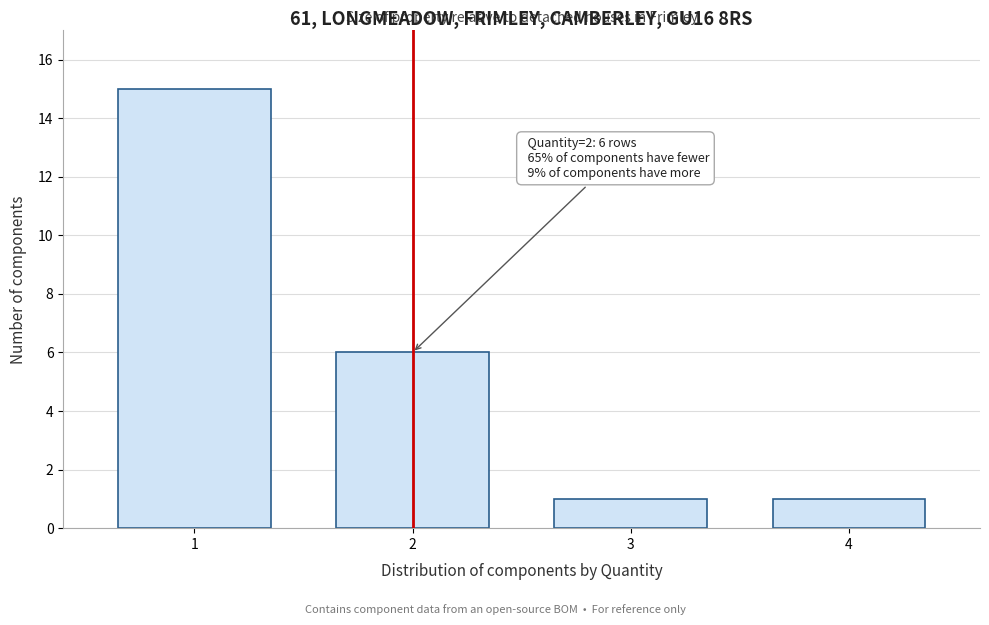

Reading left to right, extract all data points from this chart.

1=15	2=6	3=1	4=1